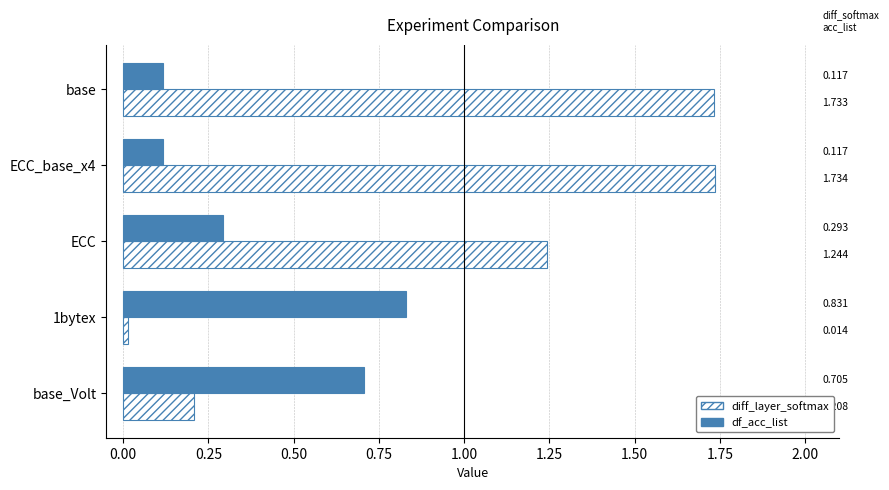

Between ECC_base_x4 and 1bytex, which series saw the biggest shift?

diff_layer_softmax